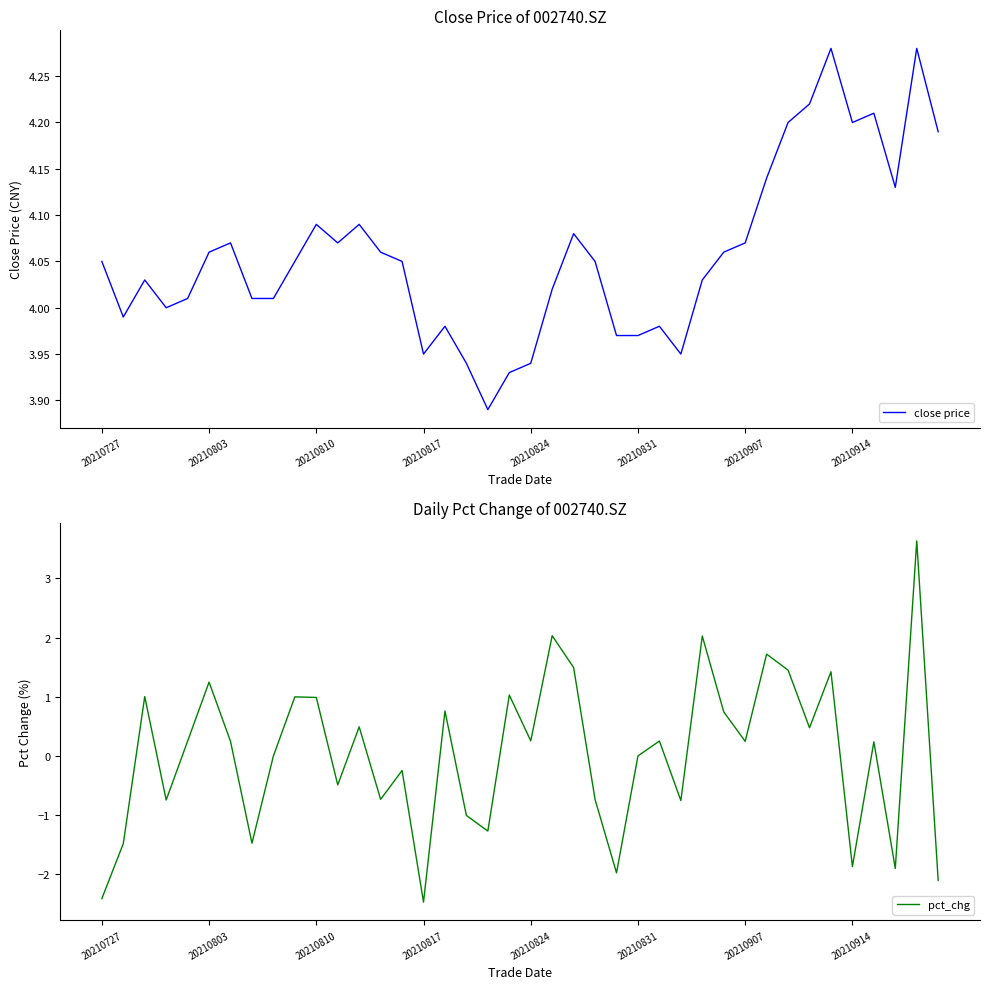

At which label does close price first exceed 4?

20210727